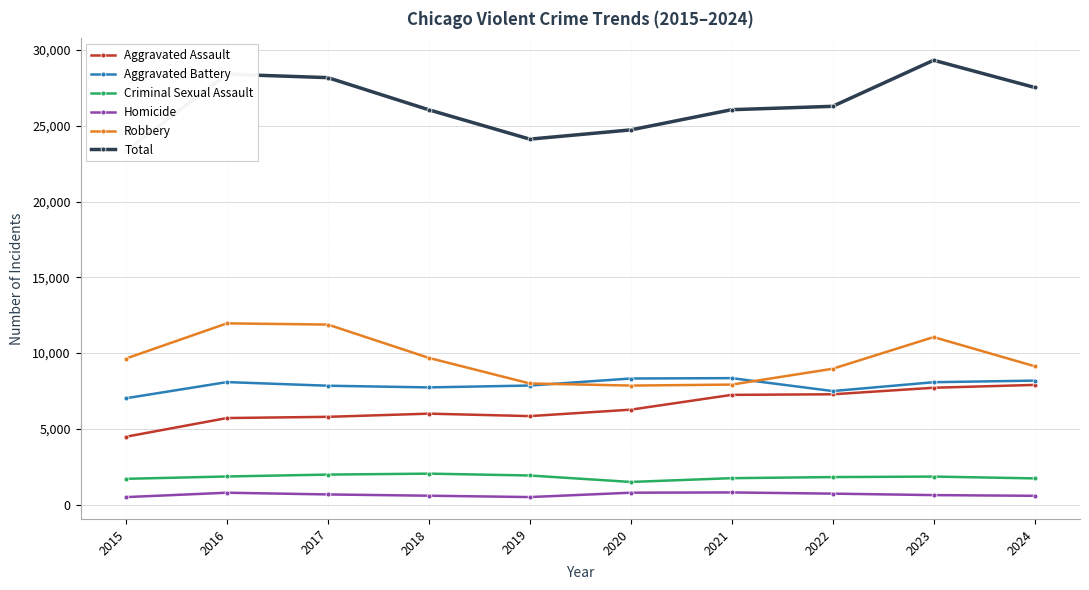

What is the total value across all series at 2024?

55054